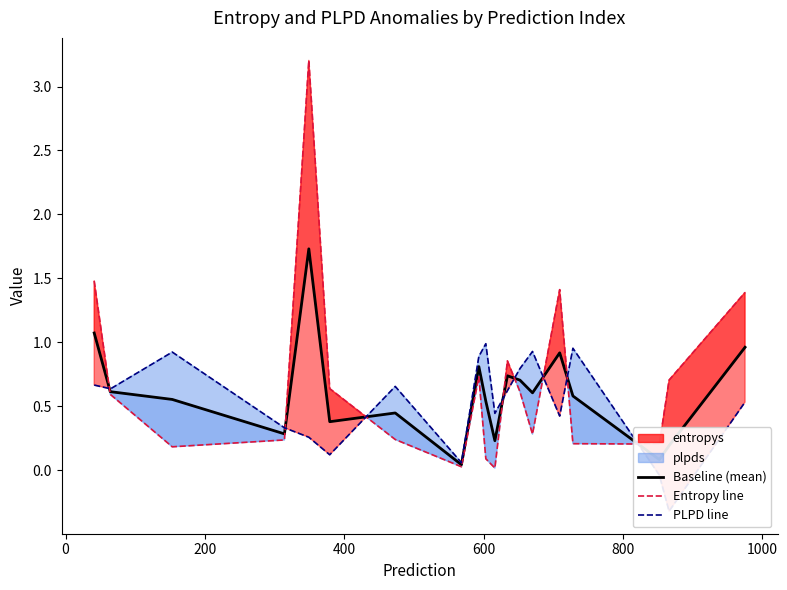

What is the highest value of the Baseline (mean) series?

1.7